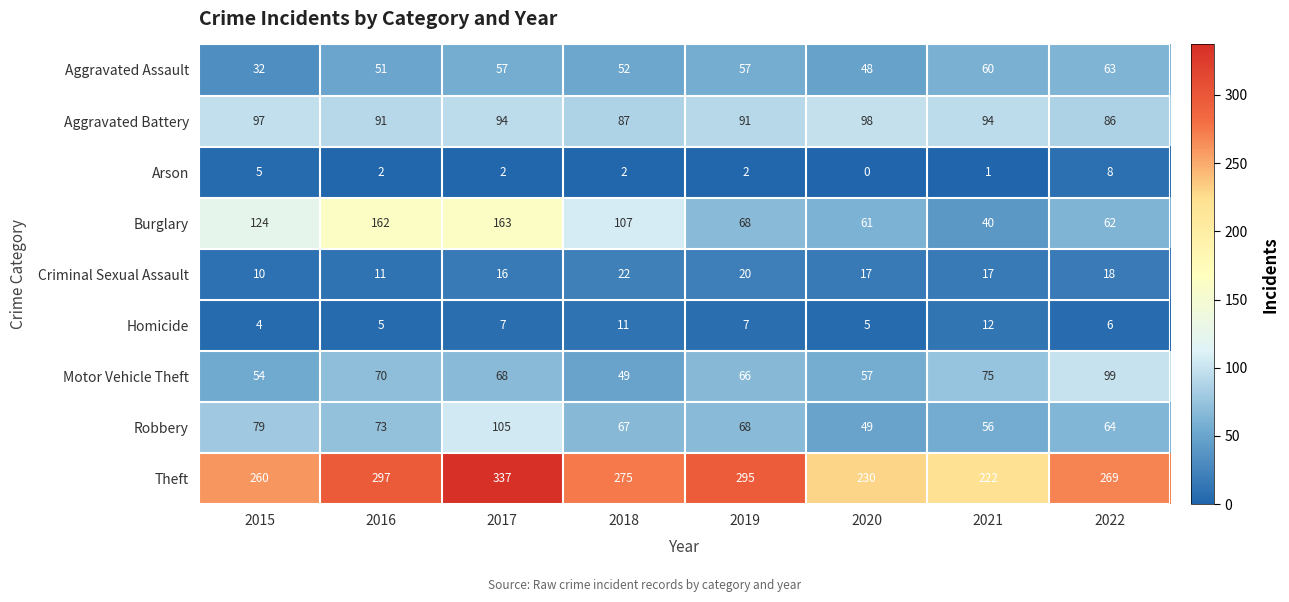

What is the difference between the maximum and second lowest values in the Homicide series?

7